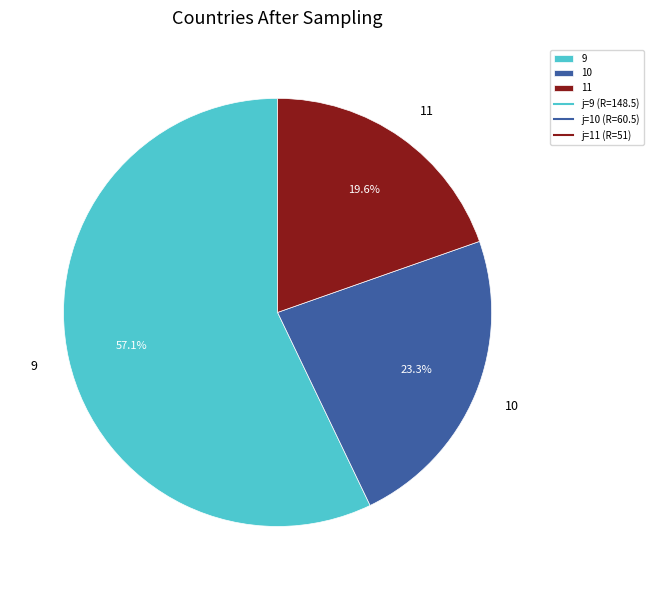

Which category accounts for the majority?

9